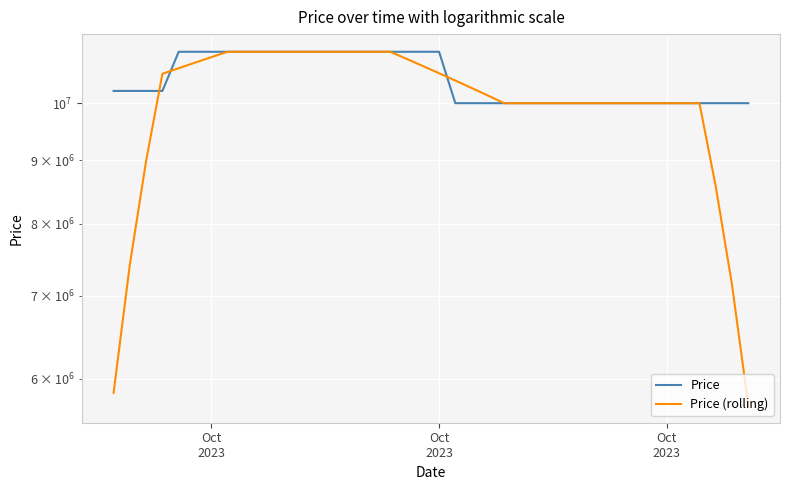

True or false: Price has a value of 6681025.9 at 39.

False